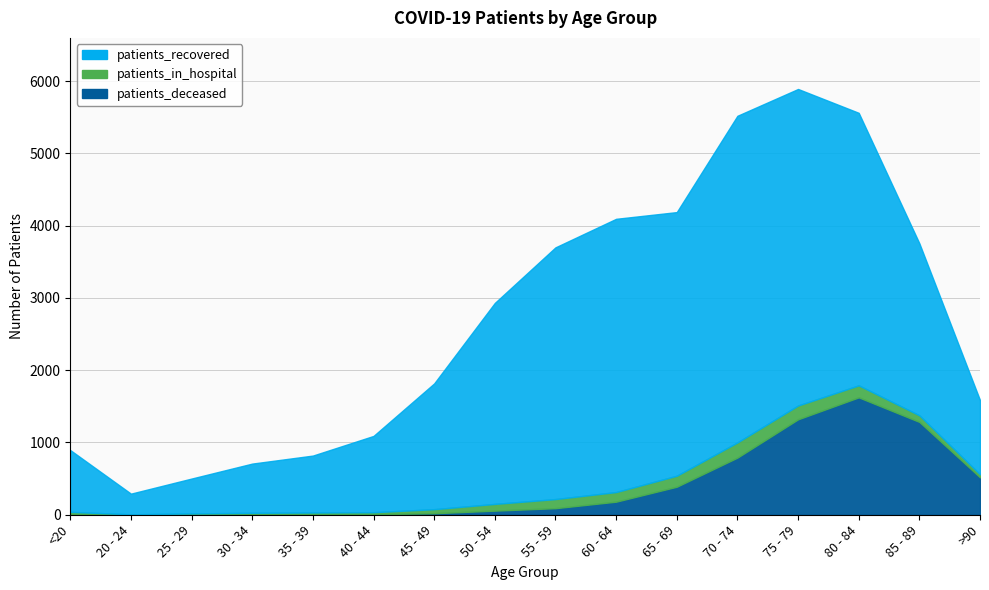

List the labels in order of patients_in_hospital value, largest first.

70 - 74, 75 - 79, 80 - 84, 65 - 69, 60 - 64, 55 - 59, 50 - 54, 85 - 89, 45 - 49, >90, <20, 40 - 44, 35 - 39, 30 - 34, 25 - 29, 20 - 24